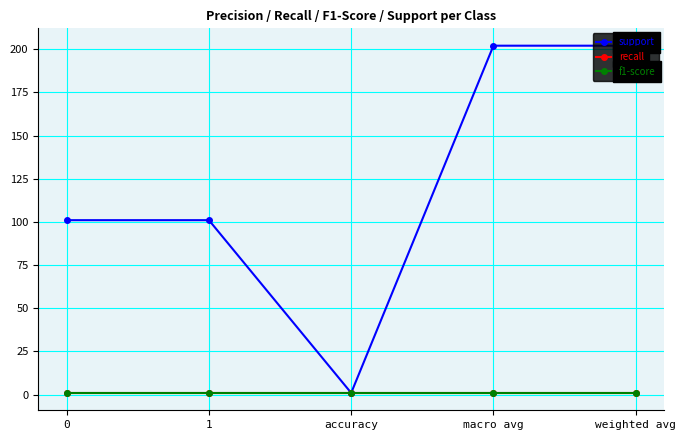

Which series has the widest spread of values?

support